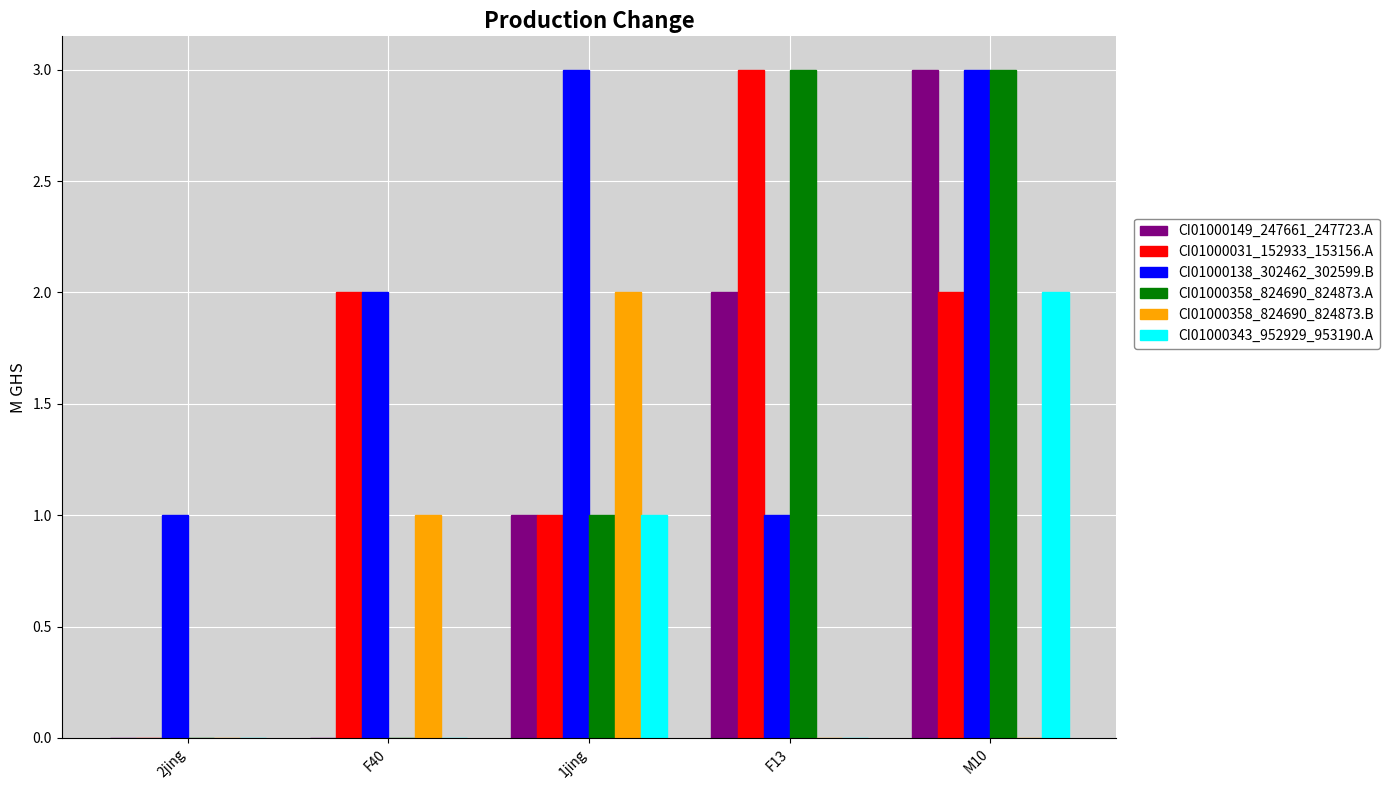

True or false: CI01000149_247661_247723.A has a value of 1 at 1jing.

True